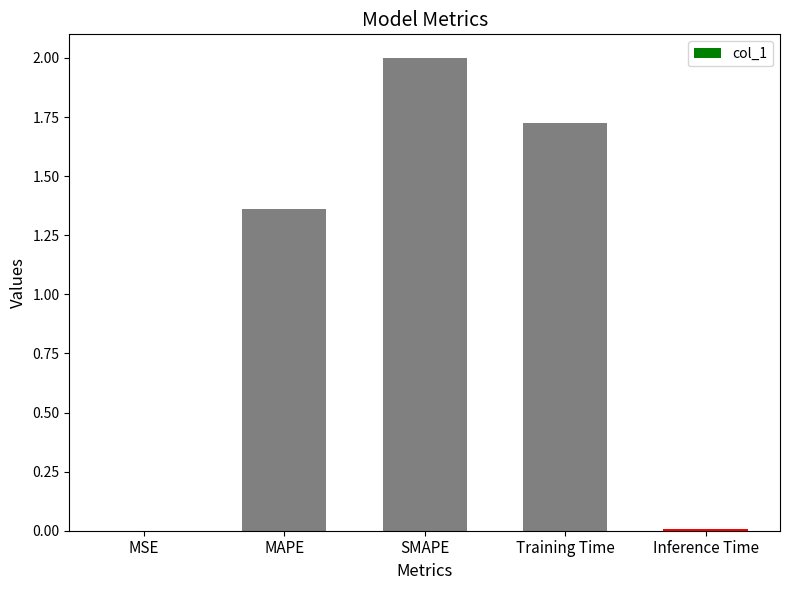

The chart shows a value of 0.0 at Inference Time. True or false?

True